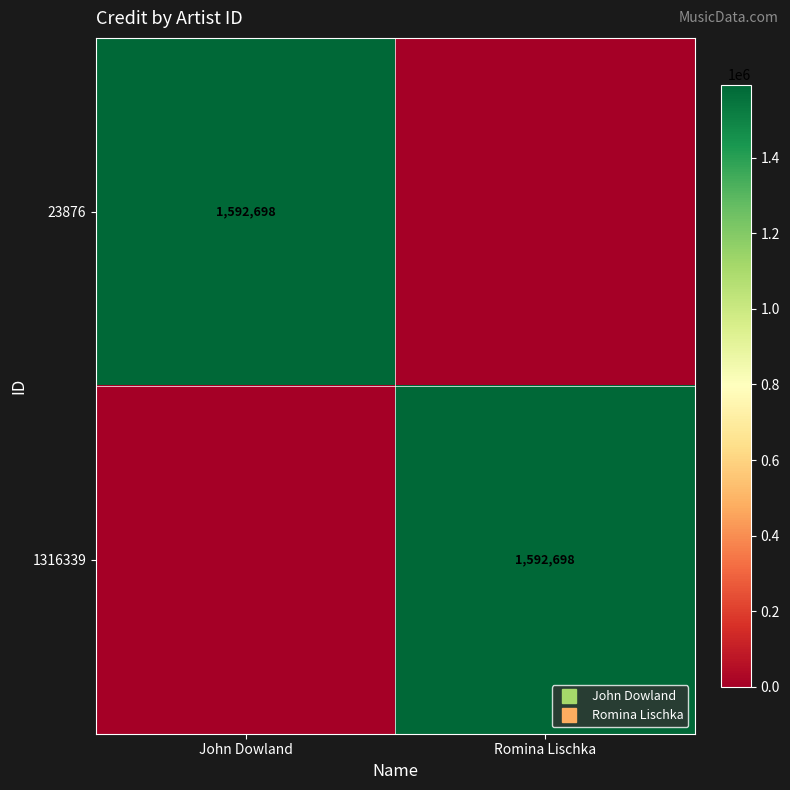

Rank the categories by 1316339 value from lowest to highest.

John Dowland, Romina Lischka